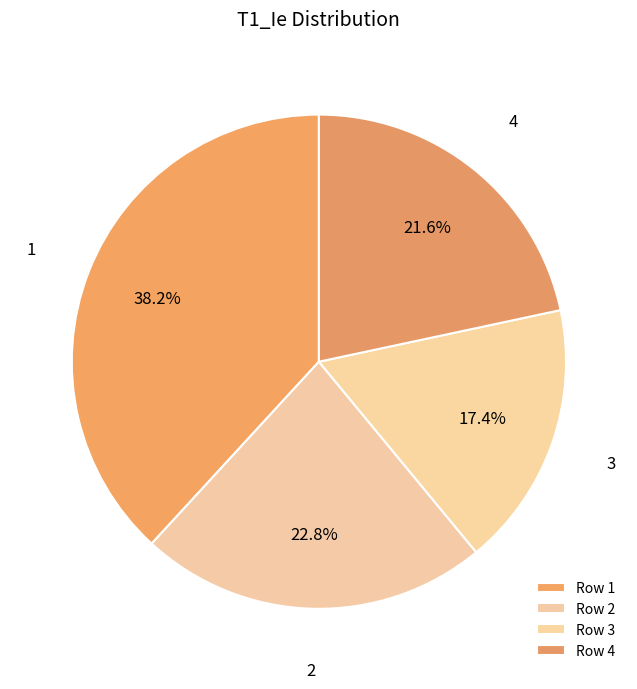

What is the largest slice in the pie chart?

1